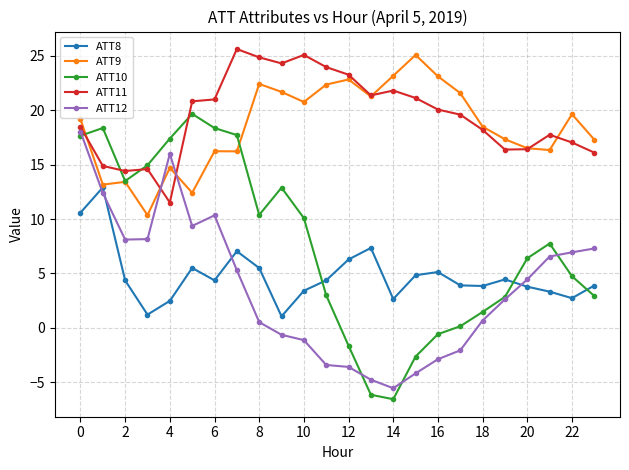

True or false: ATT10 and ATT8 intersect in this chart.

True